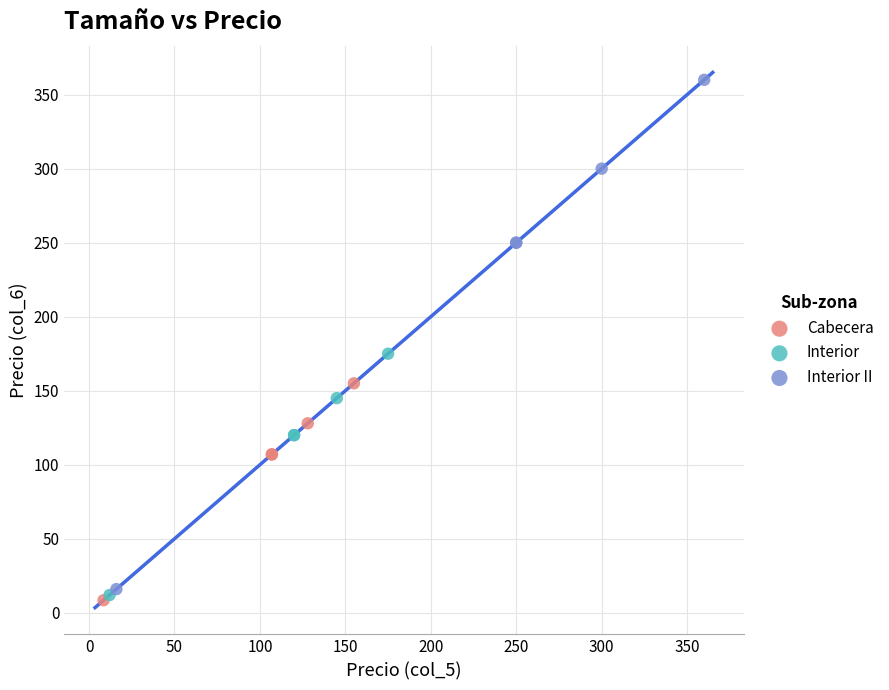

Which series has the widest spread of Y values?

Interior II